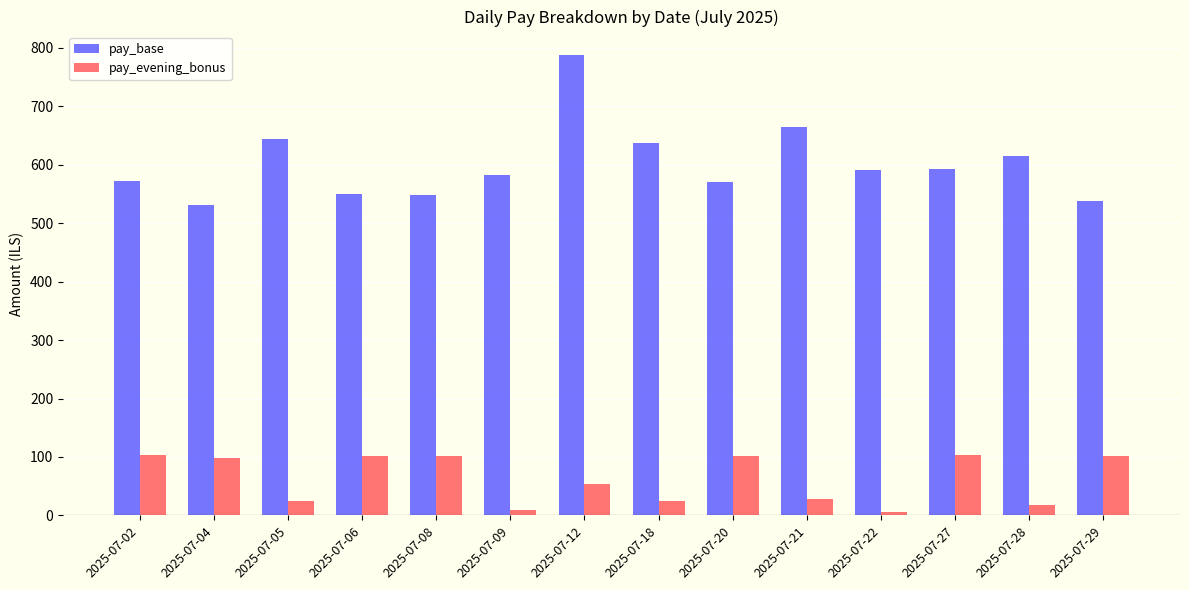

What is the value of the pay_base bar at the 14th from the left?

537.3